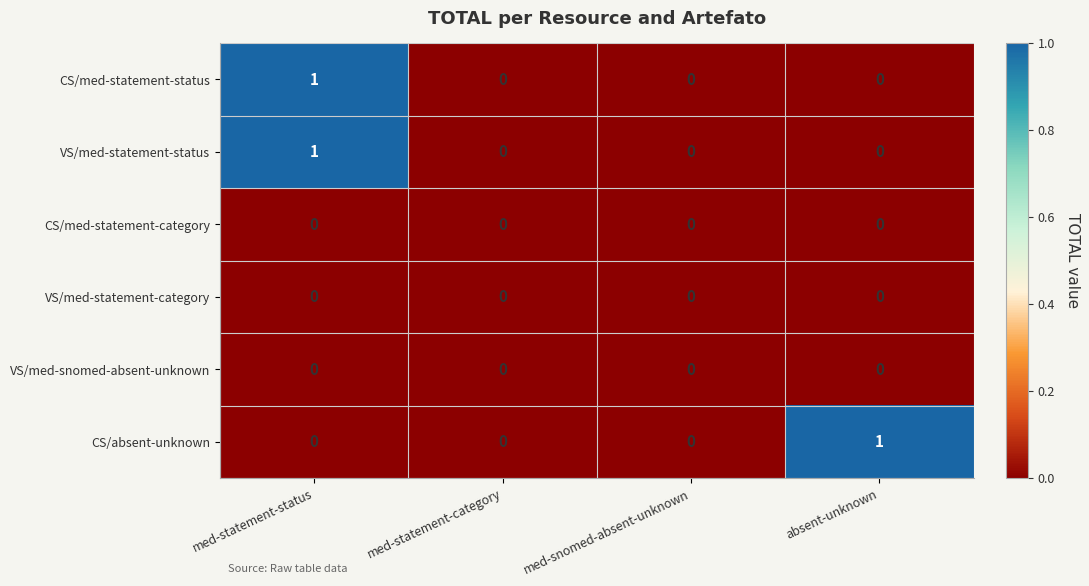

How many CS/absent-unknown values are between 0 and 1?

4